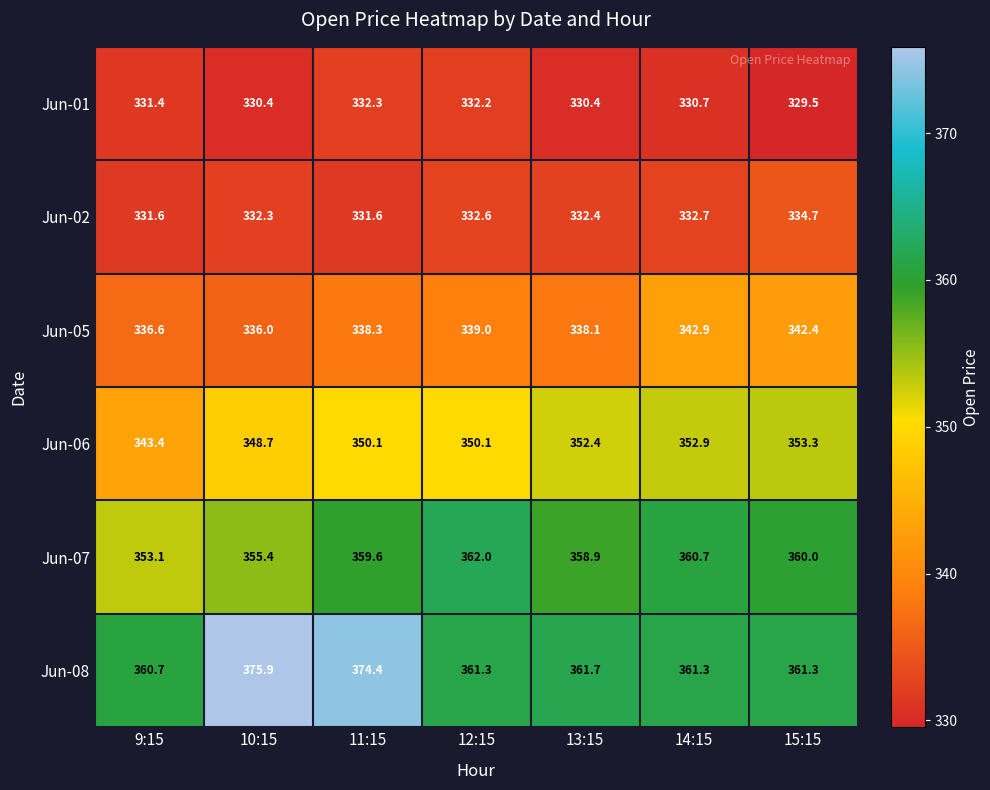

How many values in the Jun-07 series exceed 359?

4